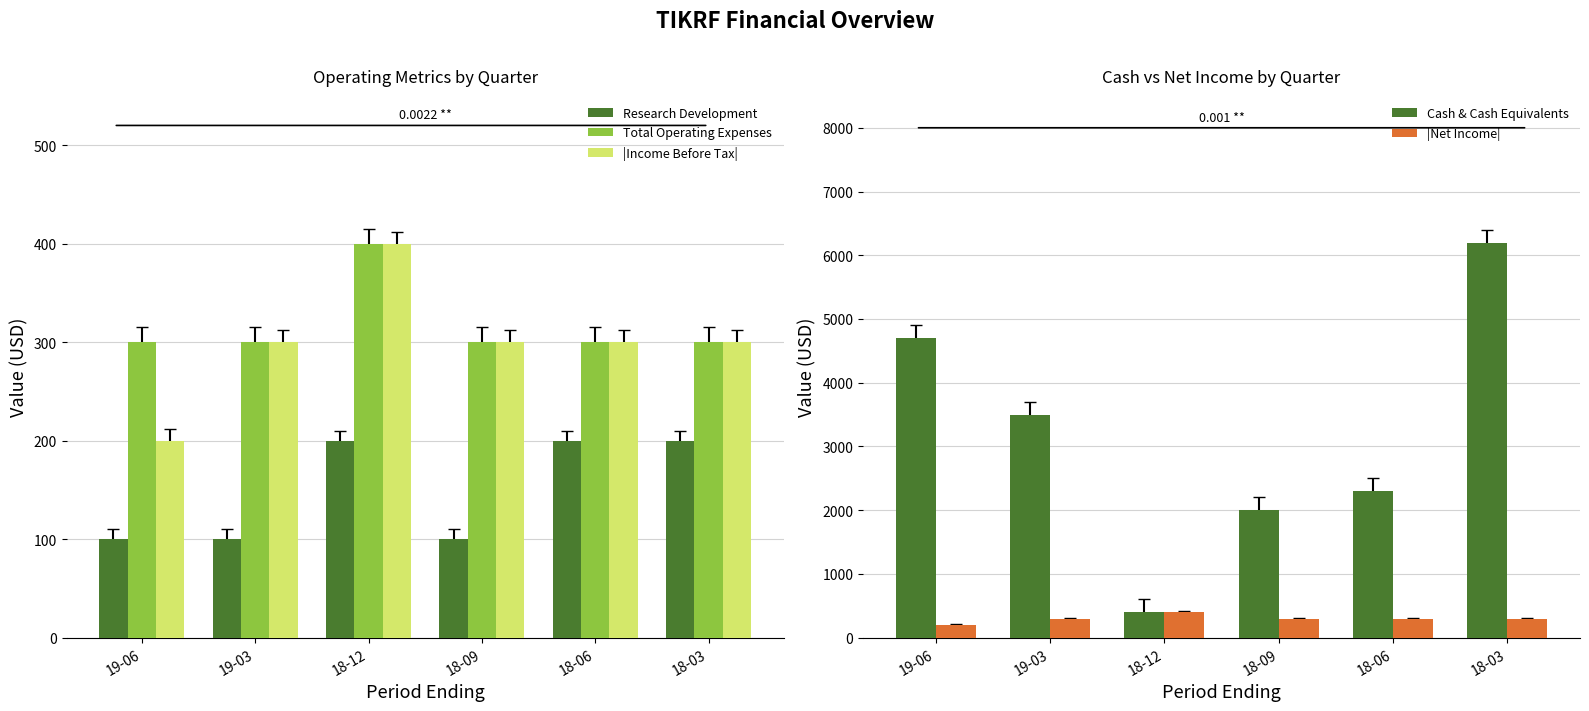

Is the value of Total Operating Expenses at 18-03 greater than the value of |Income Before Tax| at 18-03?

No